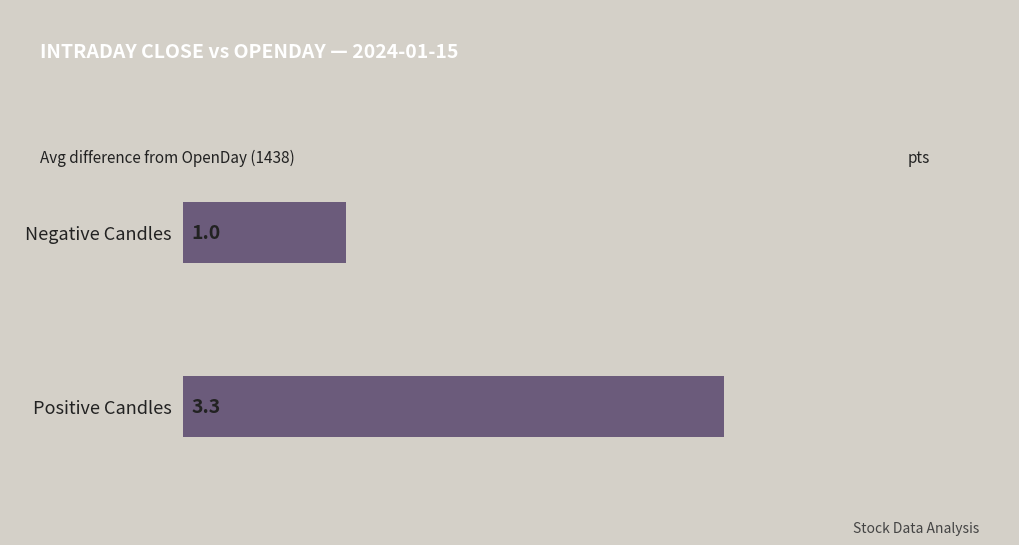

What is the difference between the values at Positive Candles and Negative Candles?

2.3